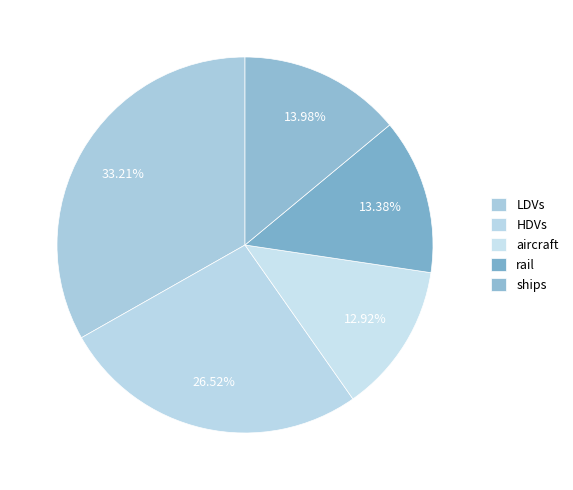

How much of the chart is everything except ships?

86.0%